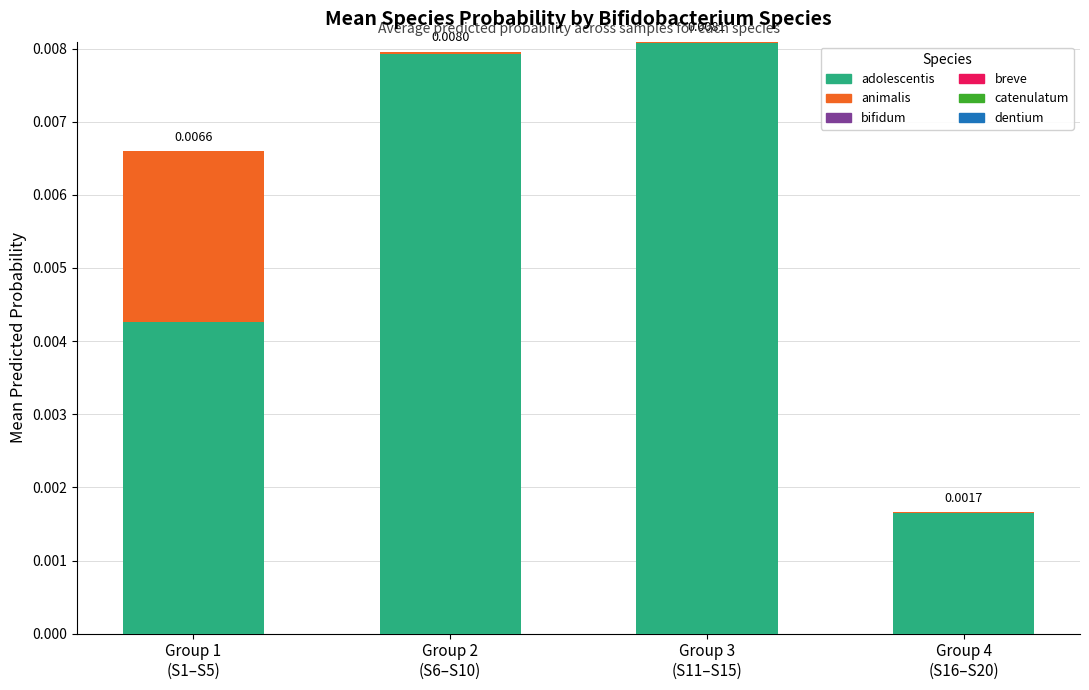

Are the bars horizontal?

No